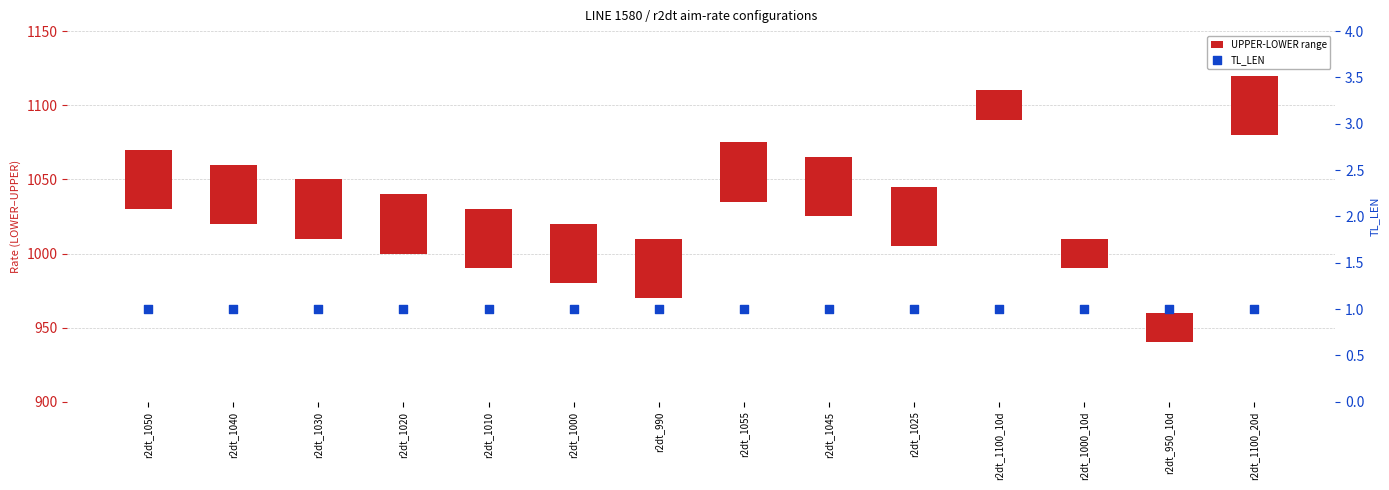

What are all the series names shown in the legend?

UPPER-LOWER range, TL_LEN